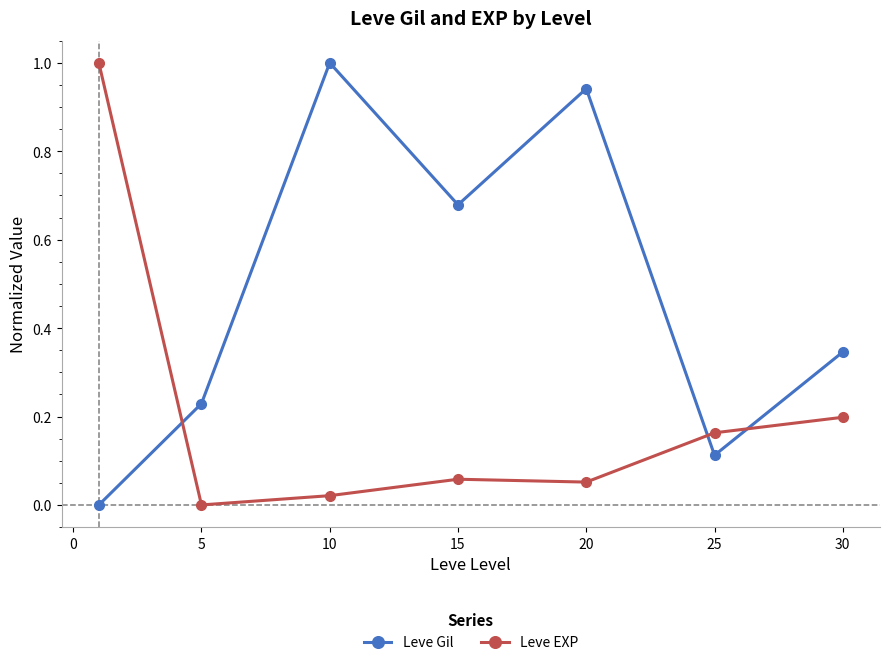

List the series in order of their overall mean, highest first.

Leve Gil, Leve EXP